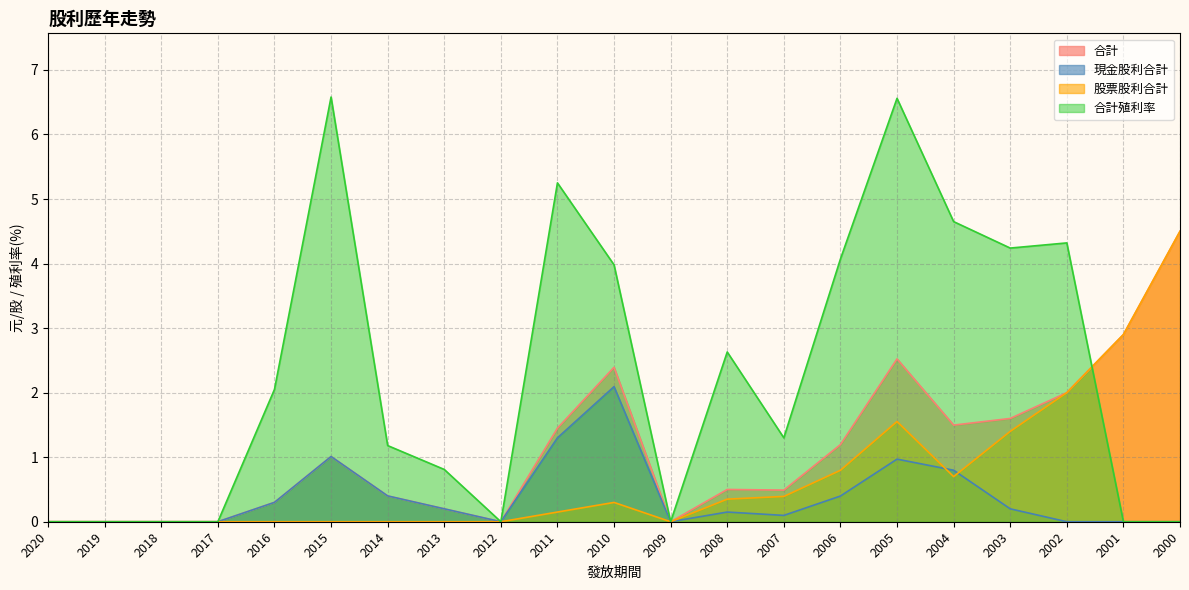

At which label is 合計 closest to 2?

2002